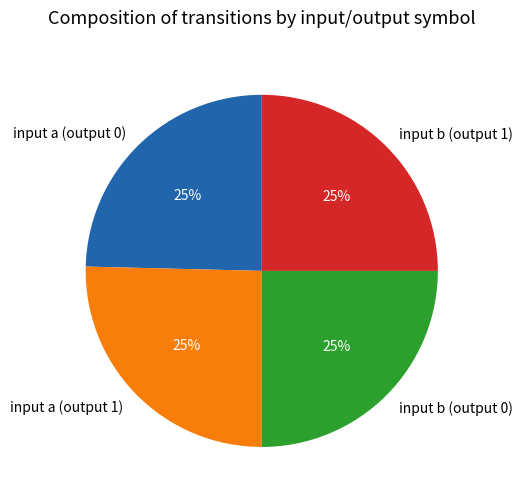

Does any single category account for the majority?

No